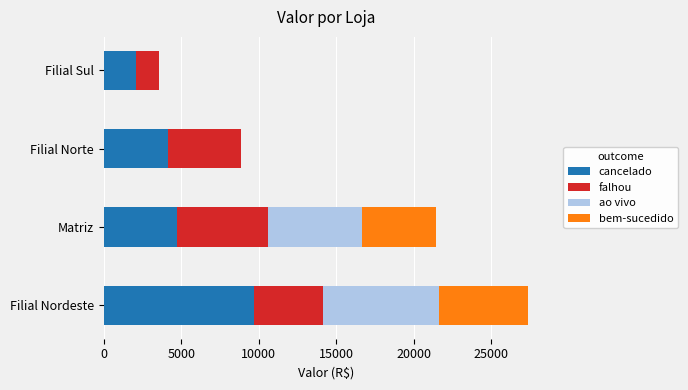

What is the maximum value for cancelado?

9695